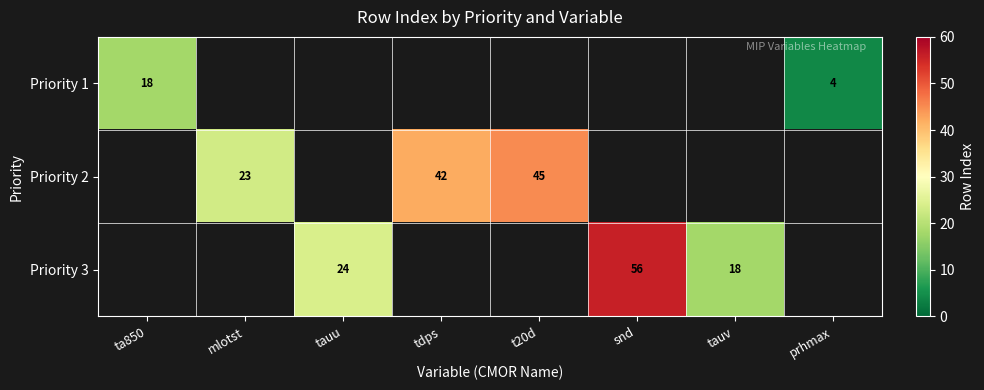

The Priority 3 series shows 24 at tauu. True or false?

True